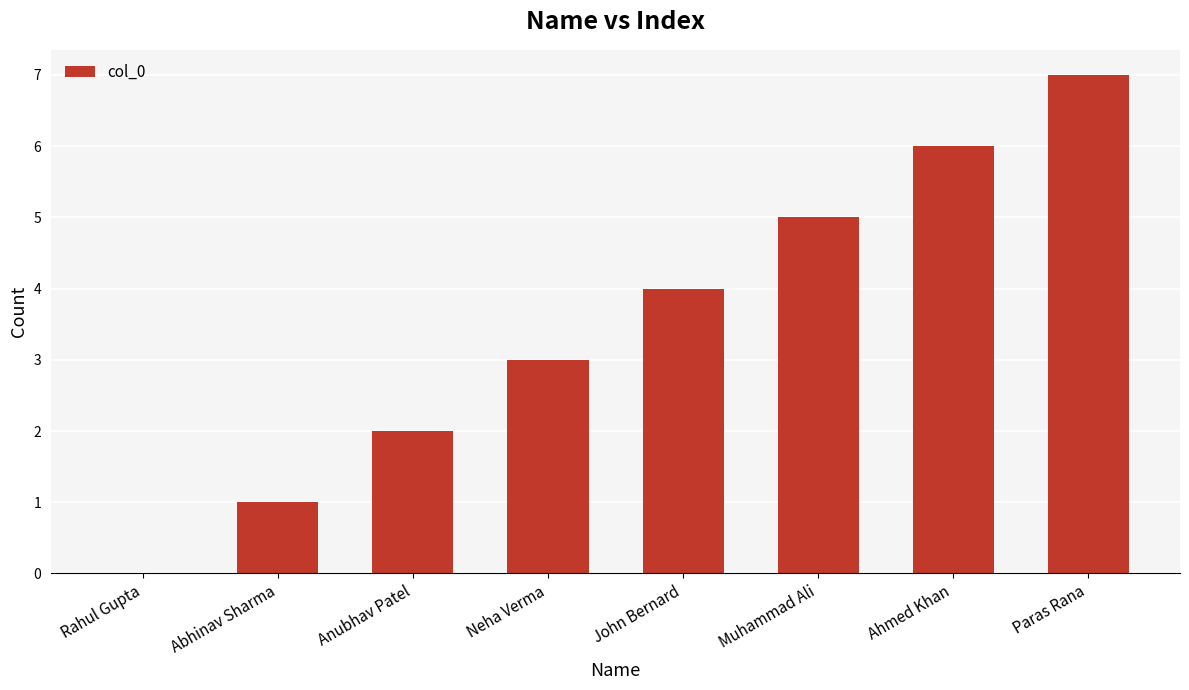

Is it true that the value at Ahmed Khan is 6?

True